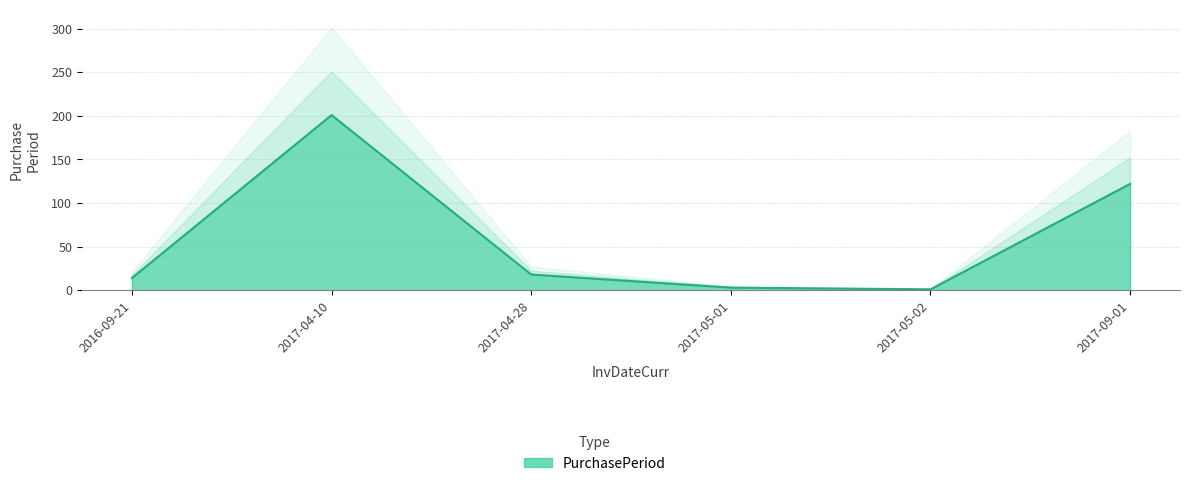

What is the average value?

60